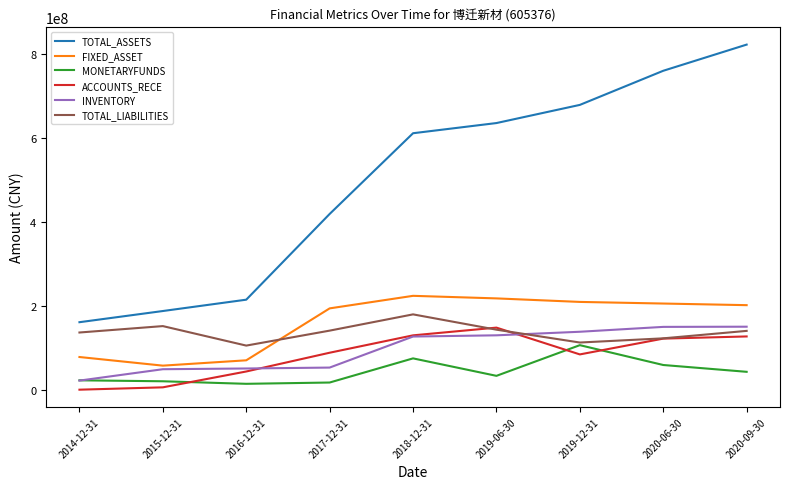

Which series has the largest total across all categories?

TOTAL_ASSETS